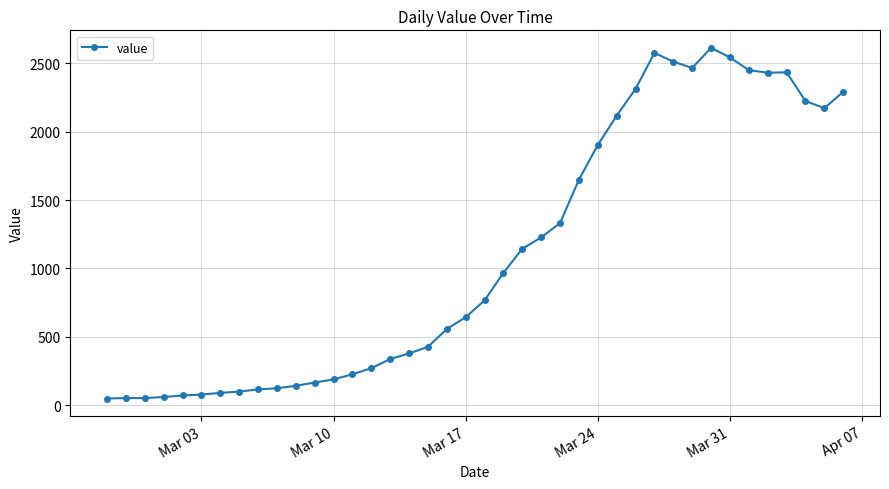

What is the maximum value shown in the chart?

2614